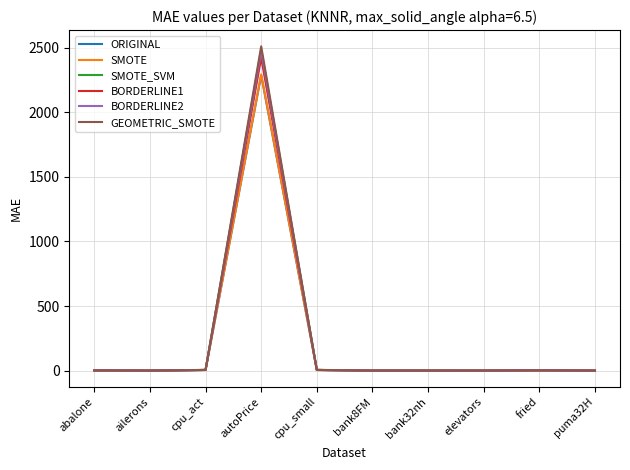

Which series has the widest spread of values?

GEOMETRIC_SMOTE